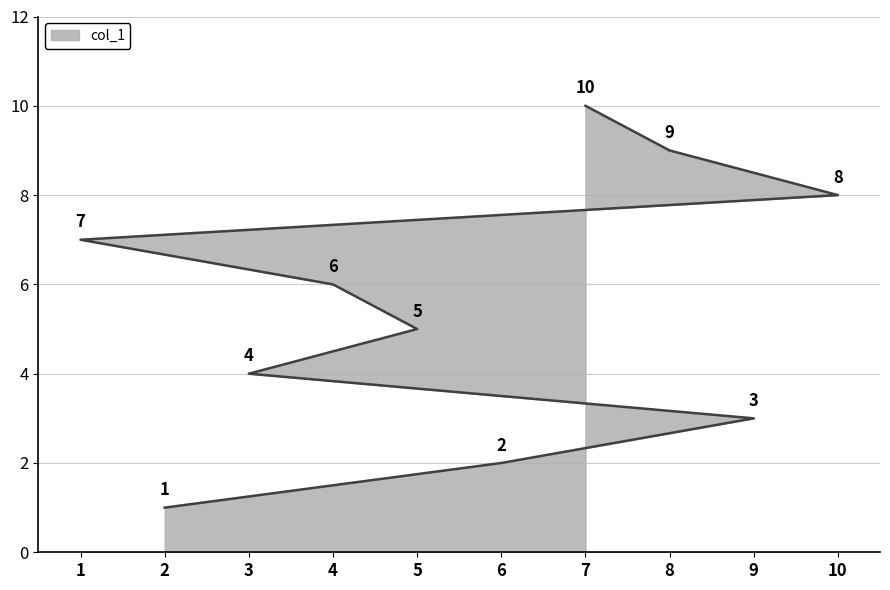

What is the difference between the values at 3 and 1?

3